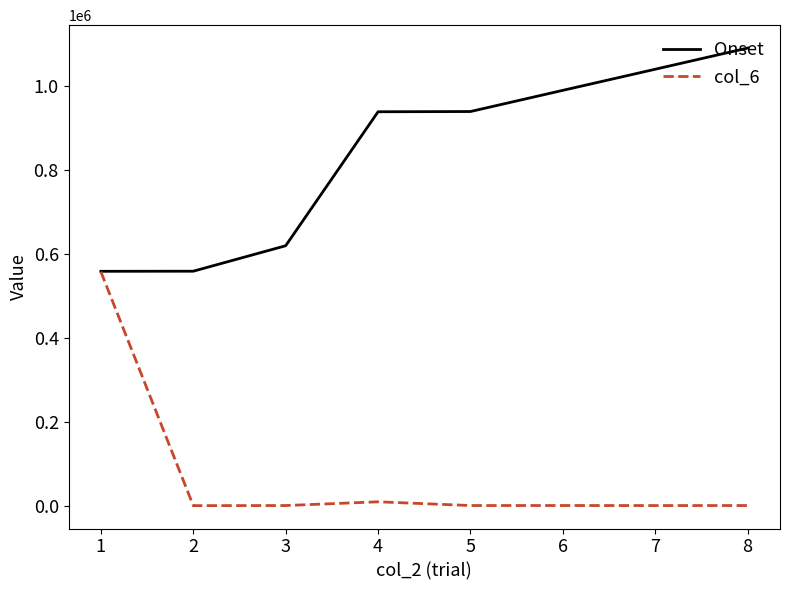

The Onset series shows 810115 at 1. True or false?

False